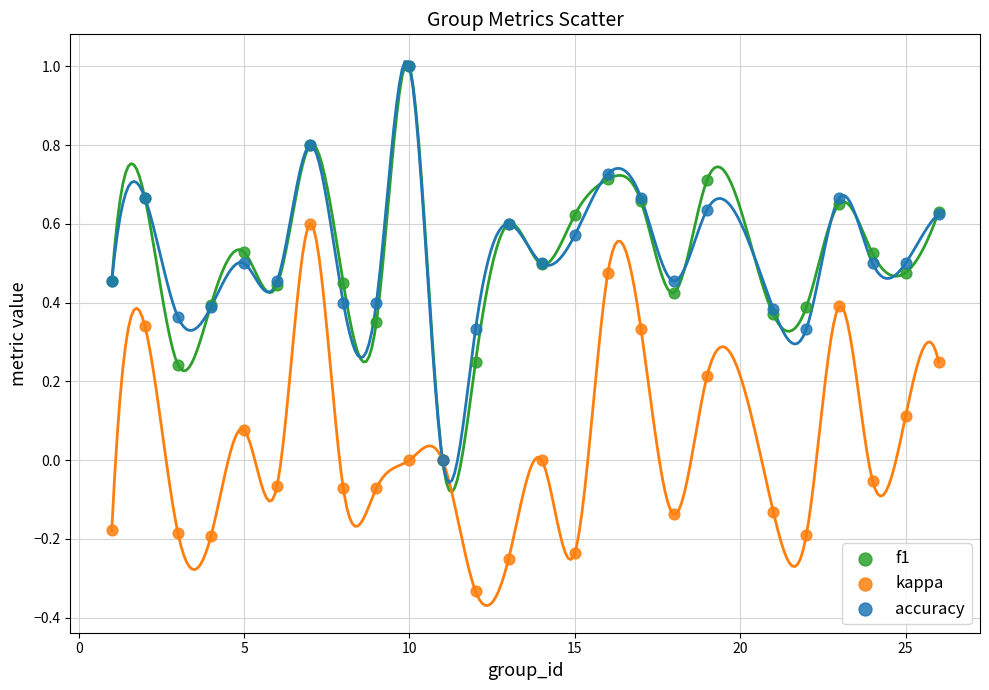

What are all the series names shown in the legend?

f1, kappa, accuracy